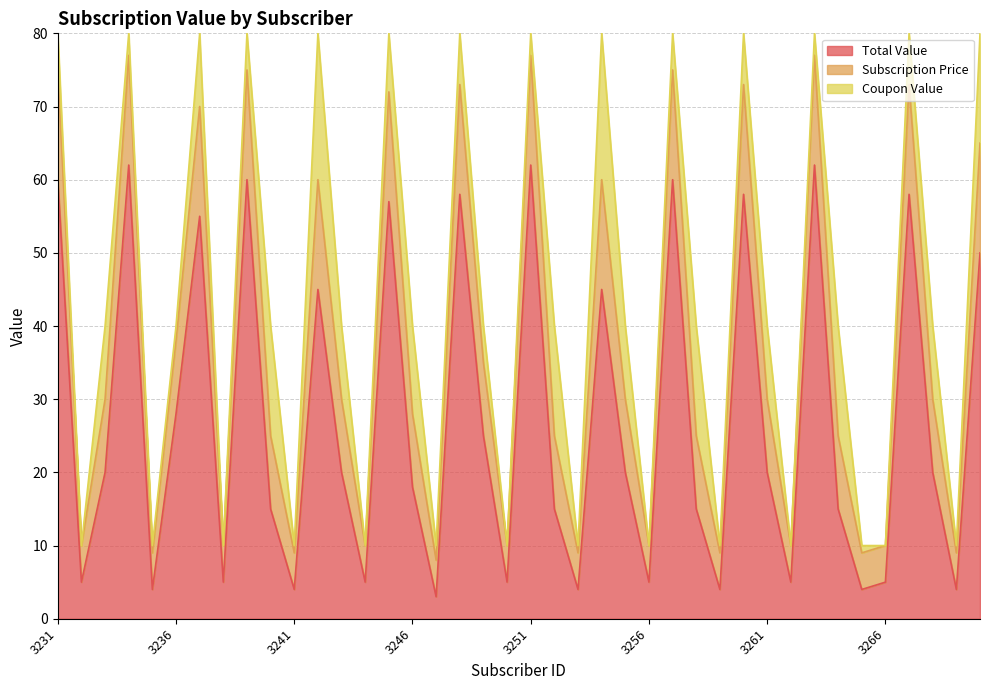

Does the chart have visible grid lines?

Yes